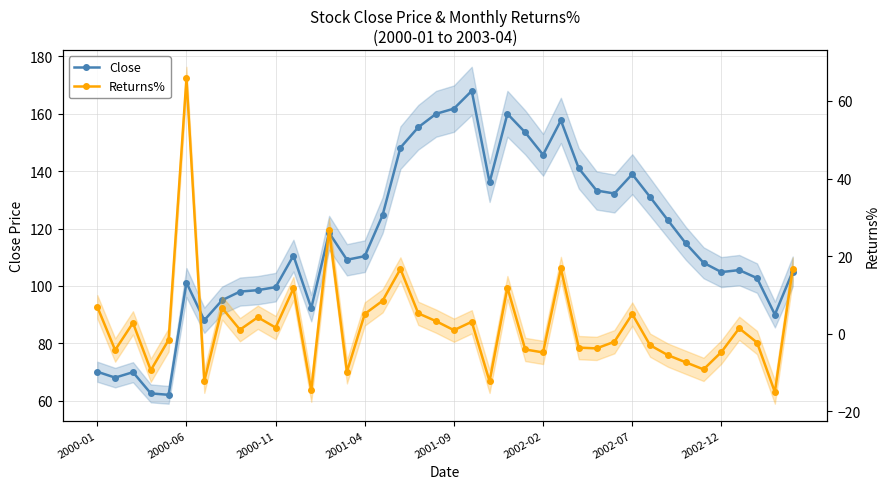

How many data points in Close are above 110?

21